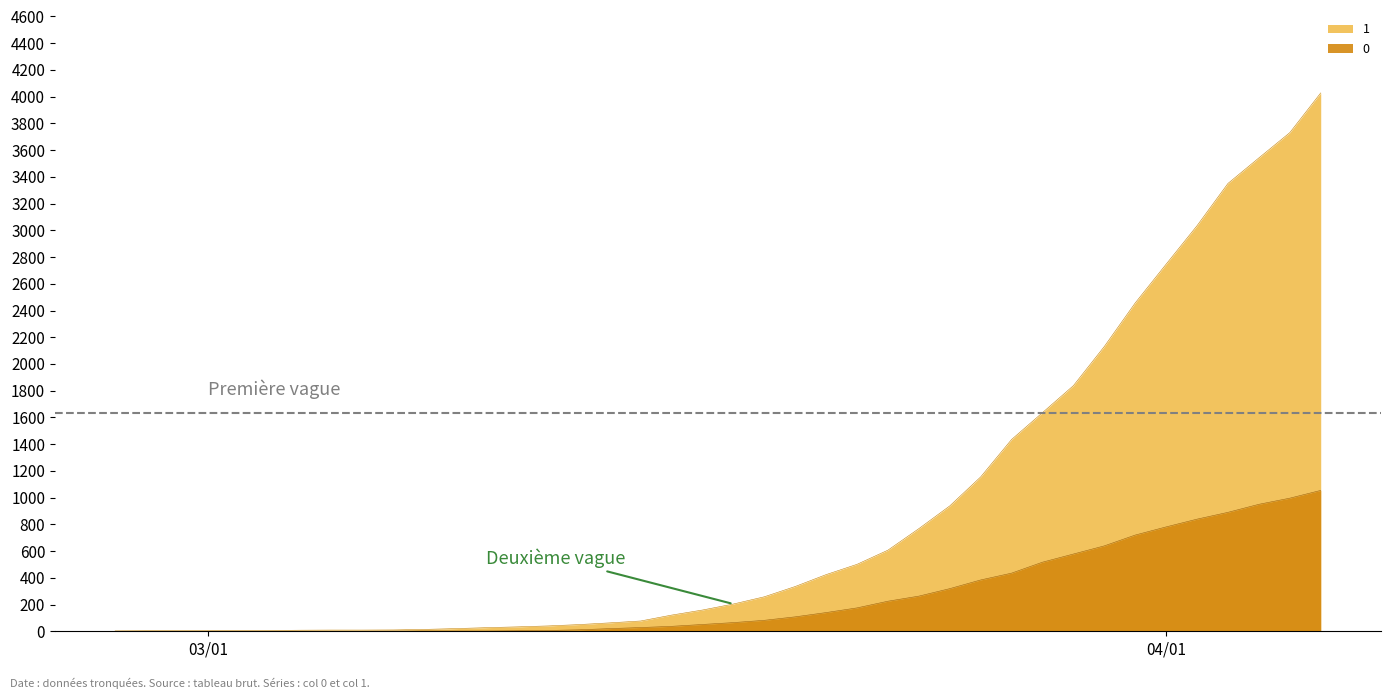

True or false: 0 and 1 cross at least once.

False